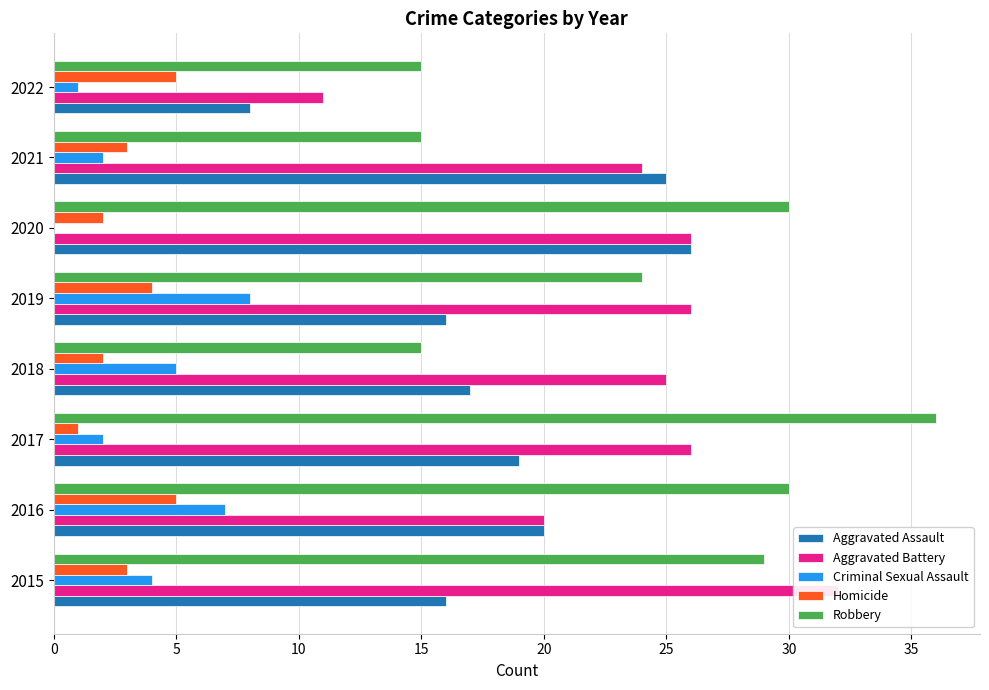

What is the value of the Aggravated Battery bar at the 3rd from the left?

26